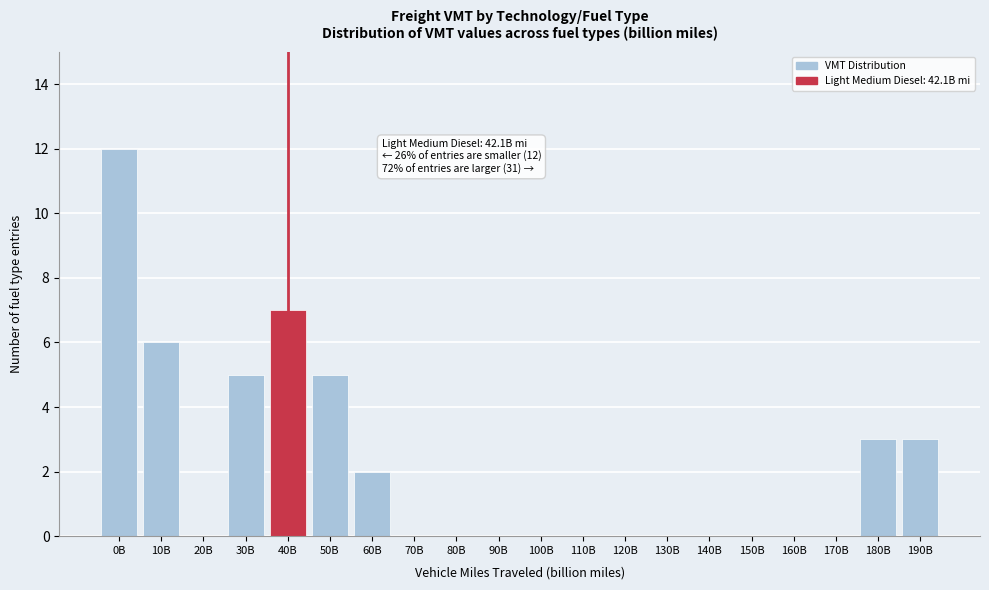

Reading left to right, extract all data points from this chart.

0B=12	10B=6	20B=0	30B=5	40B=7	50B=5	60B=2	70B=0	80B=0	90B=0	100B=0	110B=0	120B=0	130B=0	140B=0	150B=0	160B=0	170B=0	180B=3	190B=3